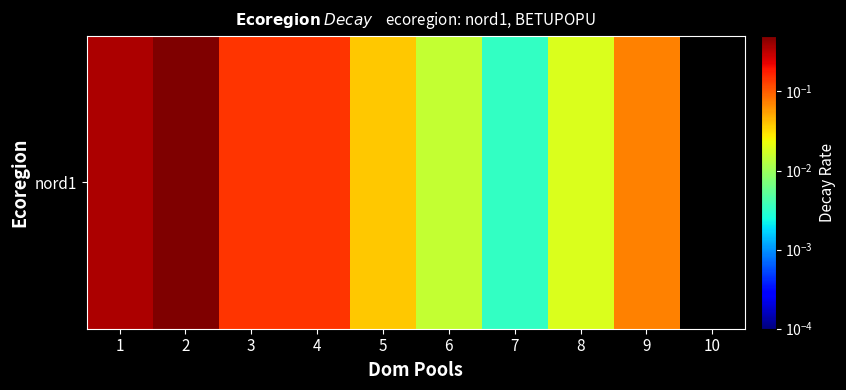

Is it true that the value at 5 is 0.0?

True